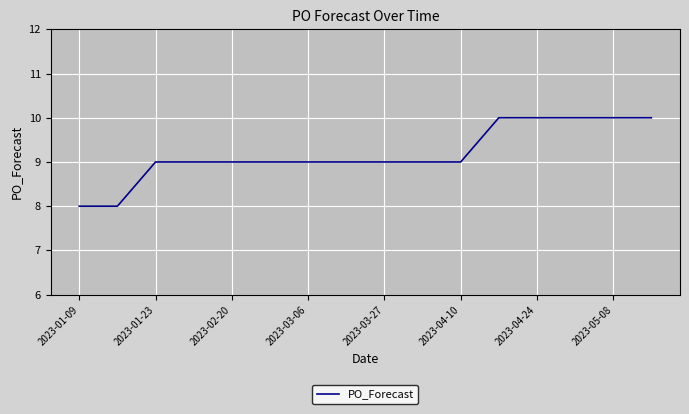

What is the average value?

9